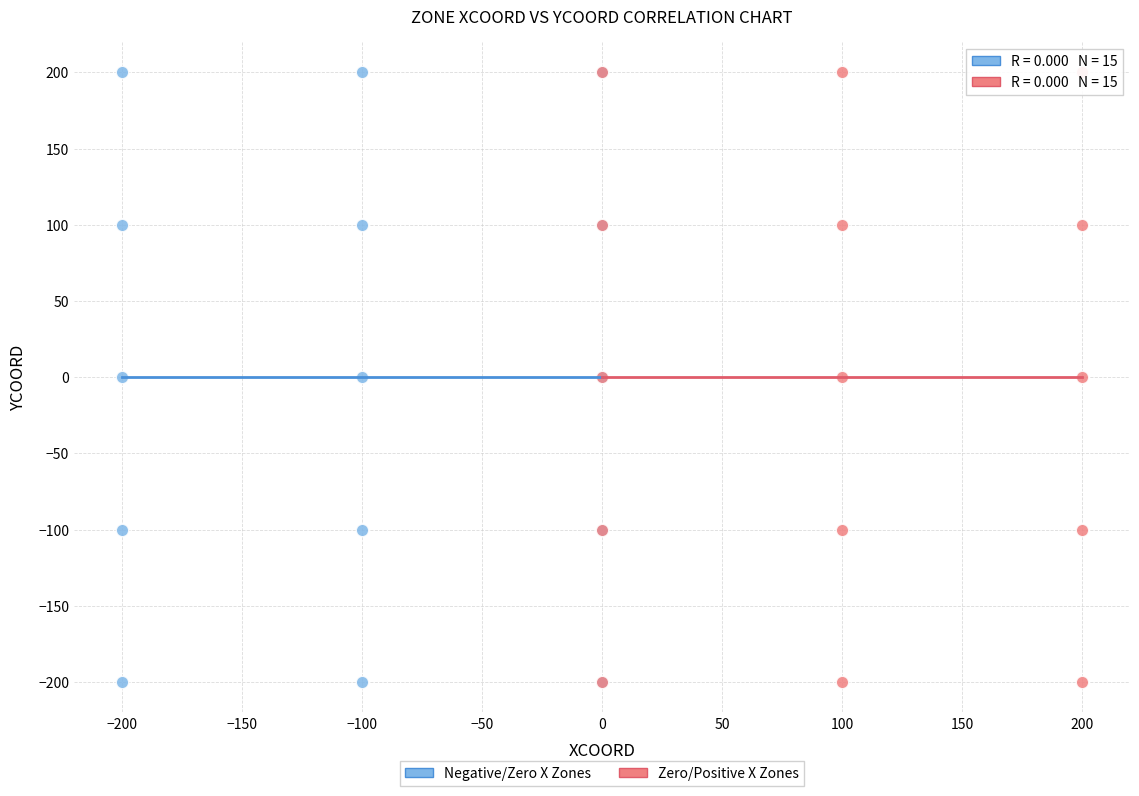

What are all the series names shown in the legend?

Negative/Zero X Zones, Zero/Positive X Zones